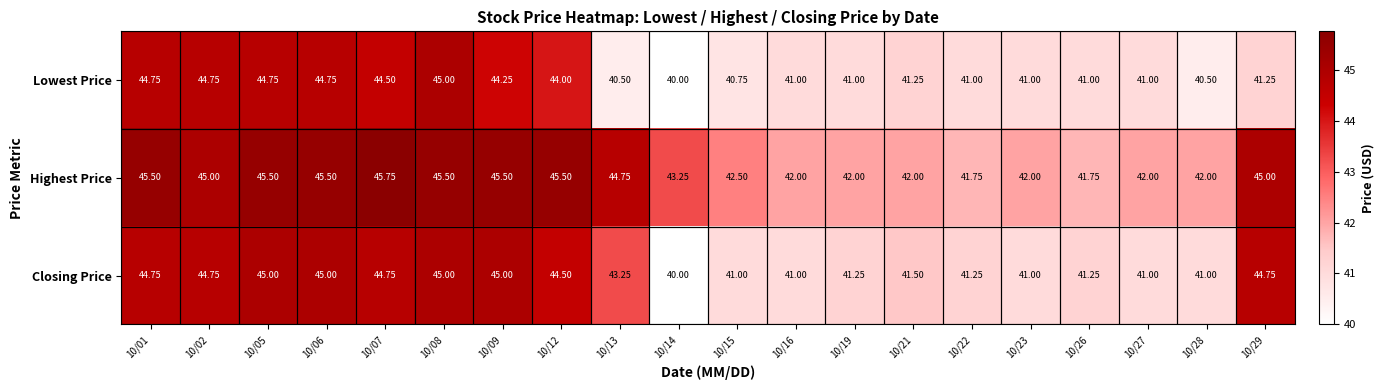

Count the number of data series in this chart.

3